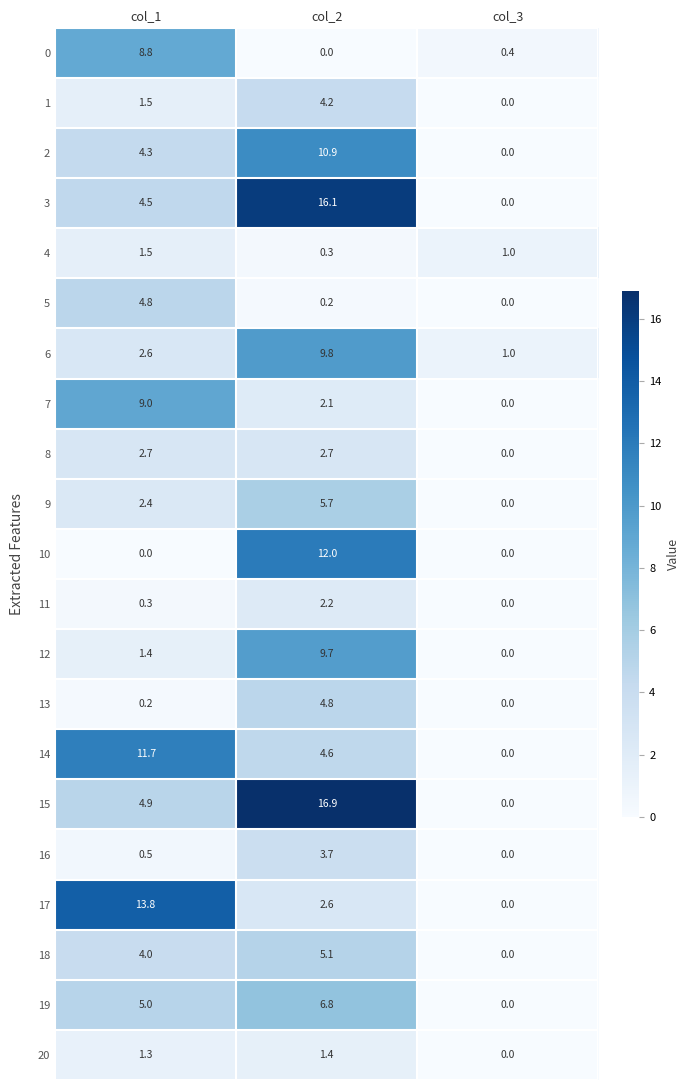

At which label does 4 reach its peak?

col_1